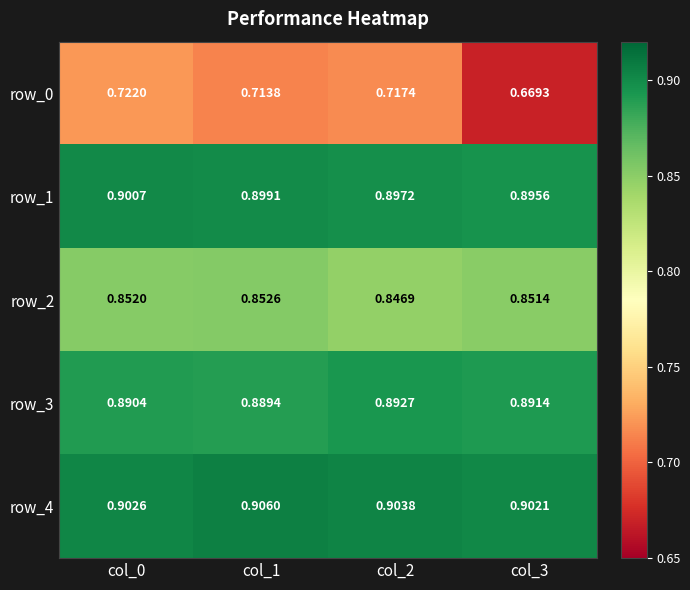

How many data points does each series have?

4